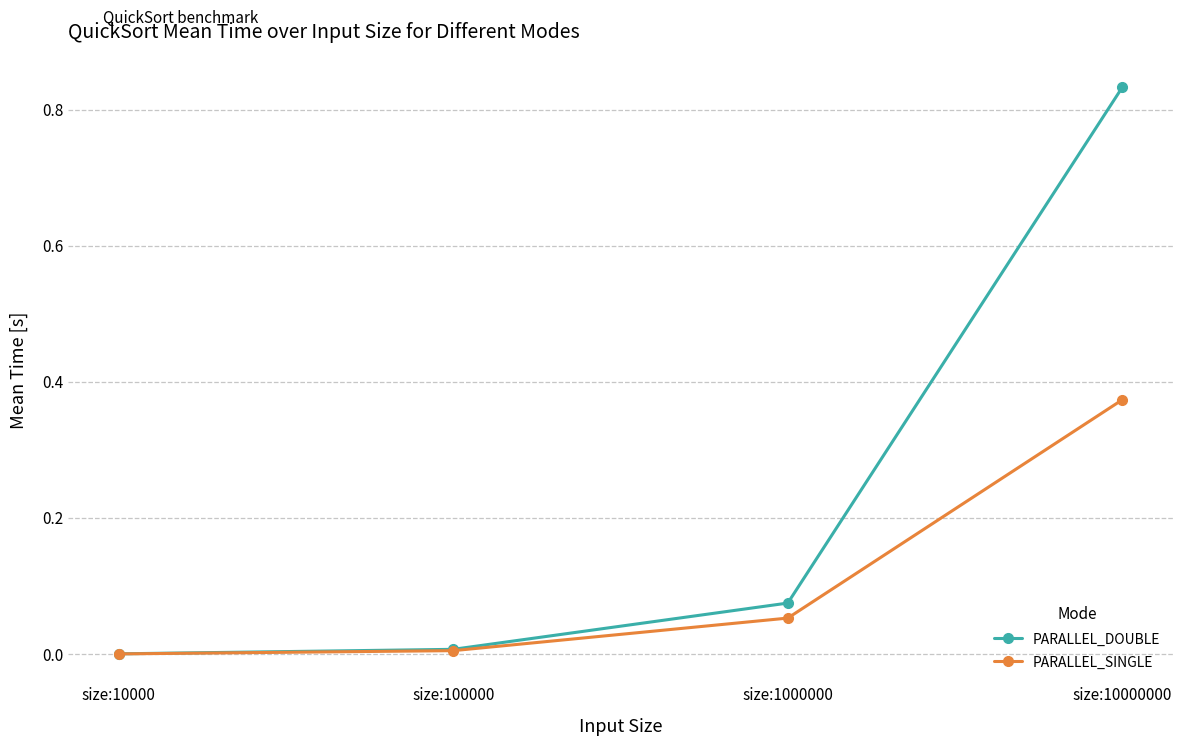

At size:1000000, list the series in order from largest to smallest.

PARALLEL_DOUBLE, PARALLEL_SINGLE